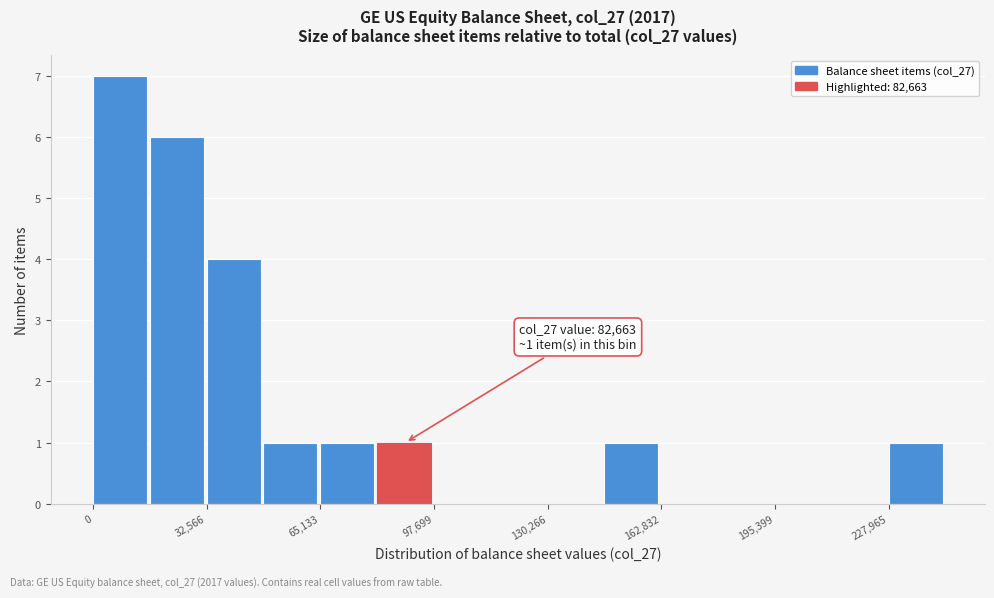

Read against the x-axis, roughly where is the centre of the tallest bar?

10000